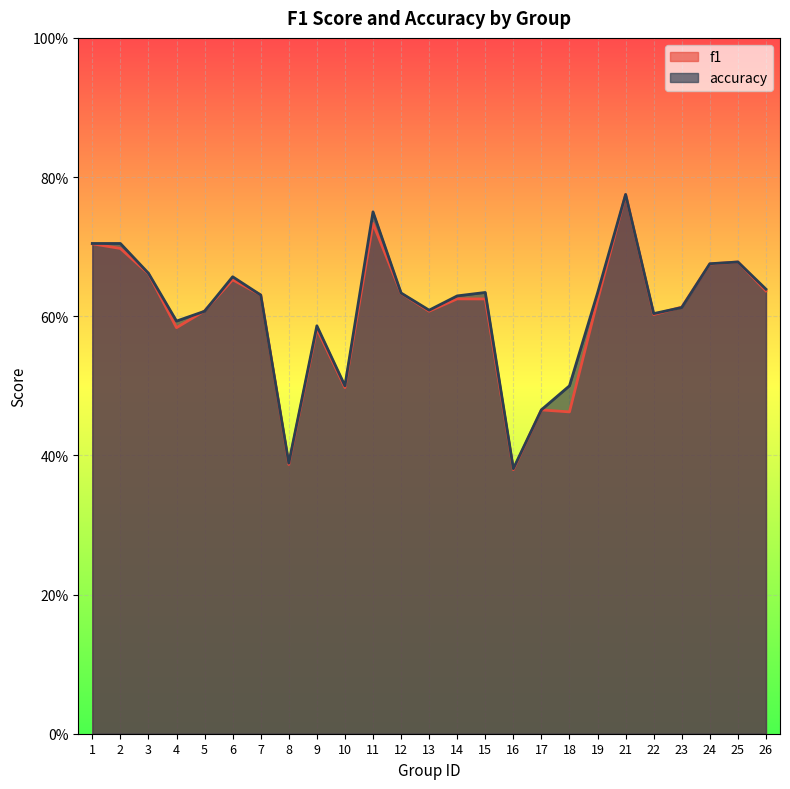

Rank the series by their maximum value, from lowest to highest.

f1, accuracy